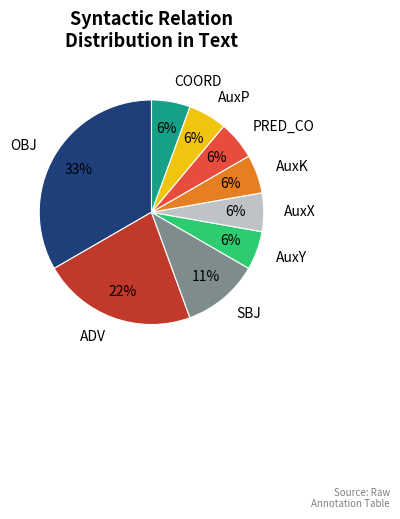

True or false: PRED_CO accounts for 6% of the total.

True